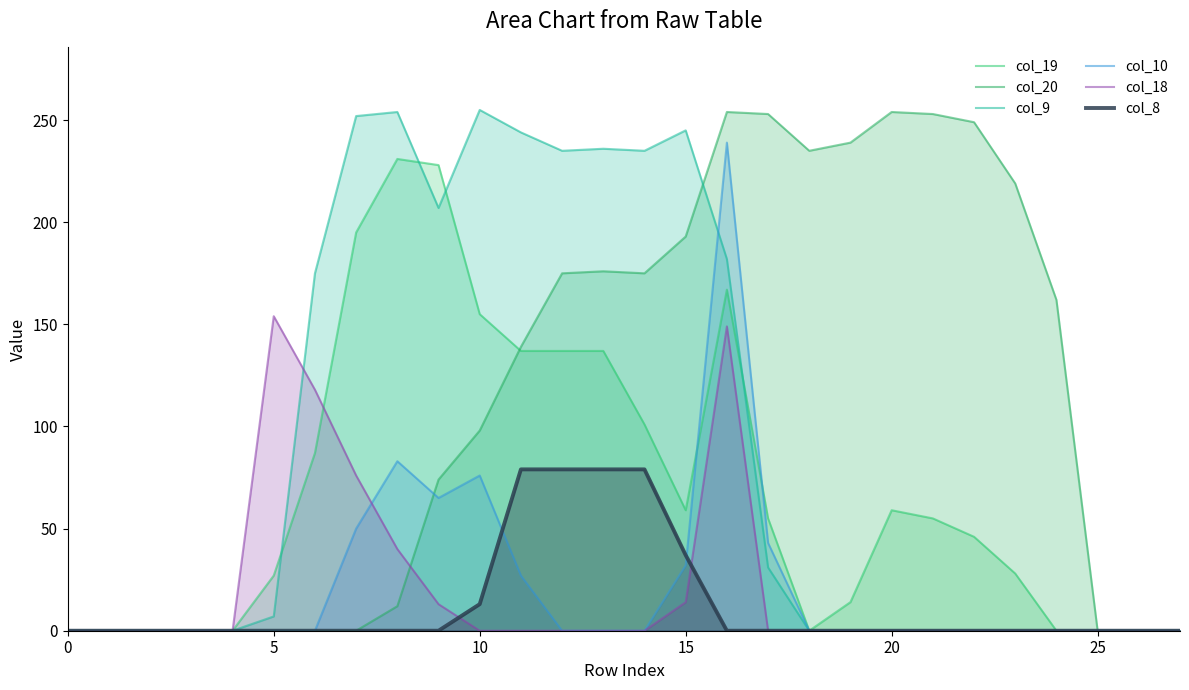

Count the number of categories in the chart.

28